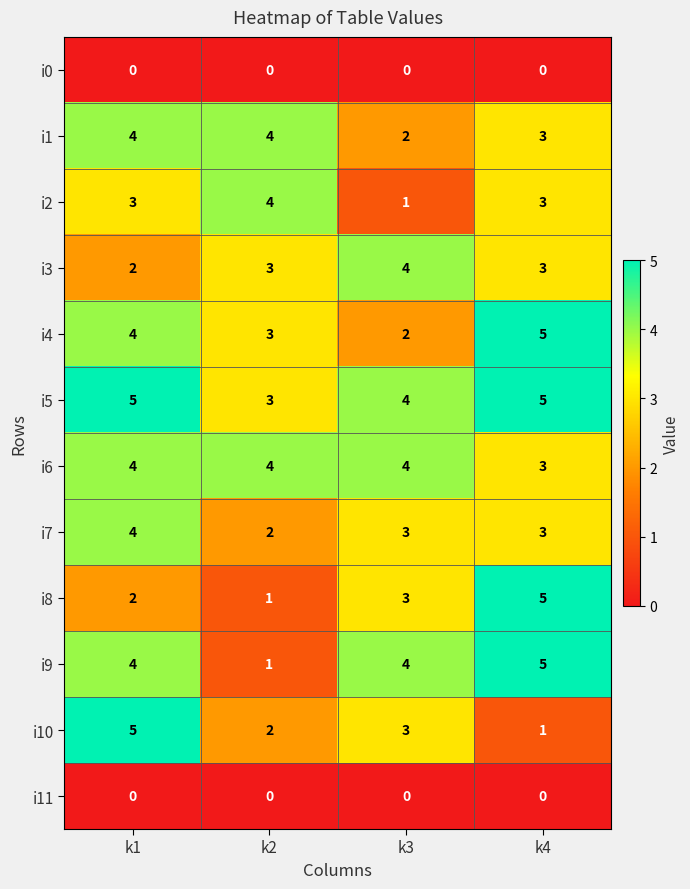

At how many categories does at least one series exceed 2?

4